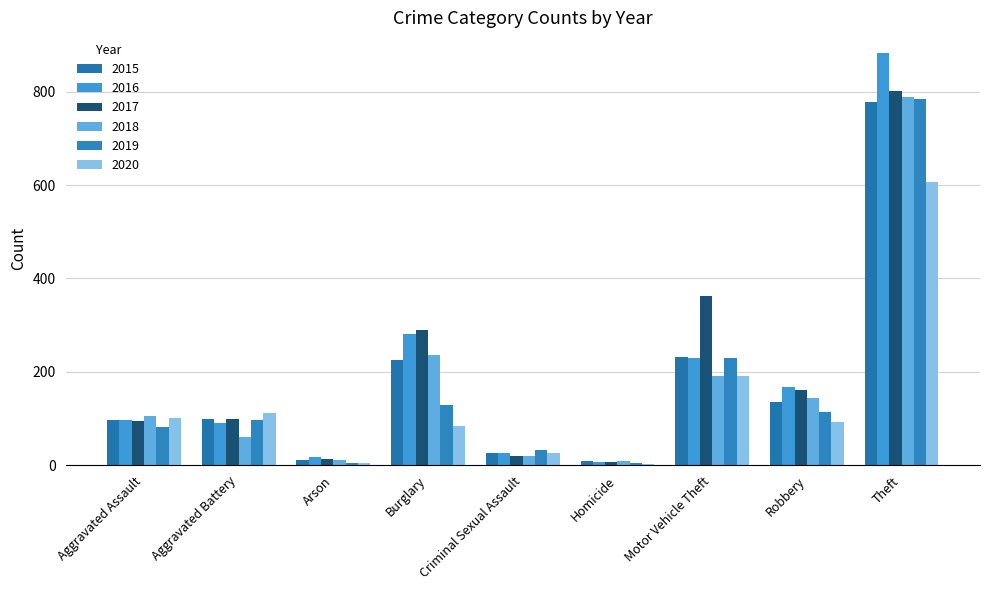

The 2017 series shows 14 at Arson. True or false?

True